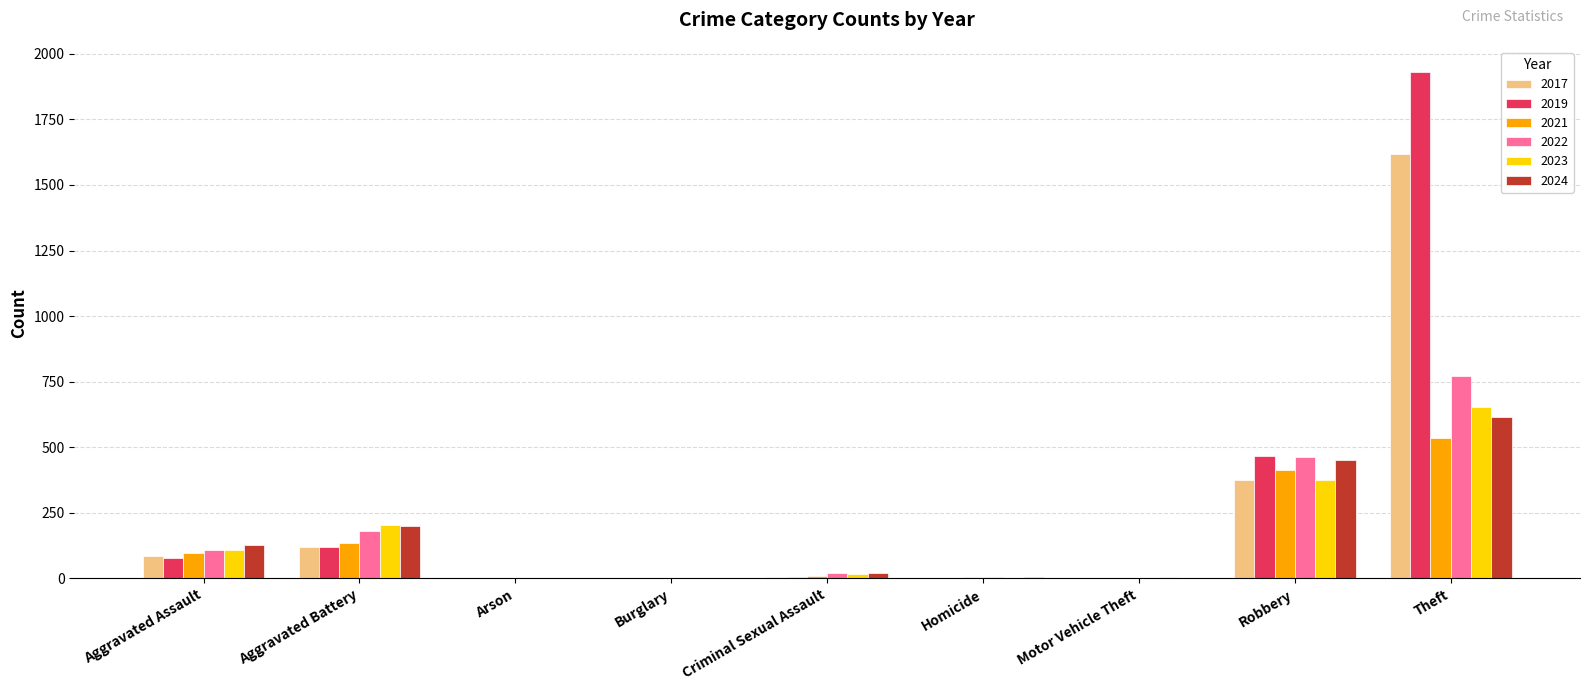

What is the greatest value displayed?

1930